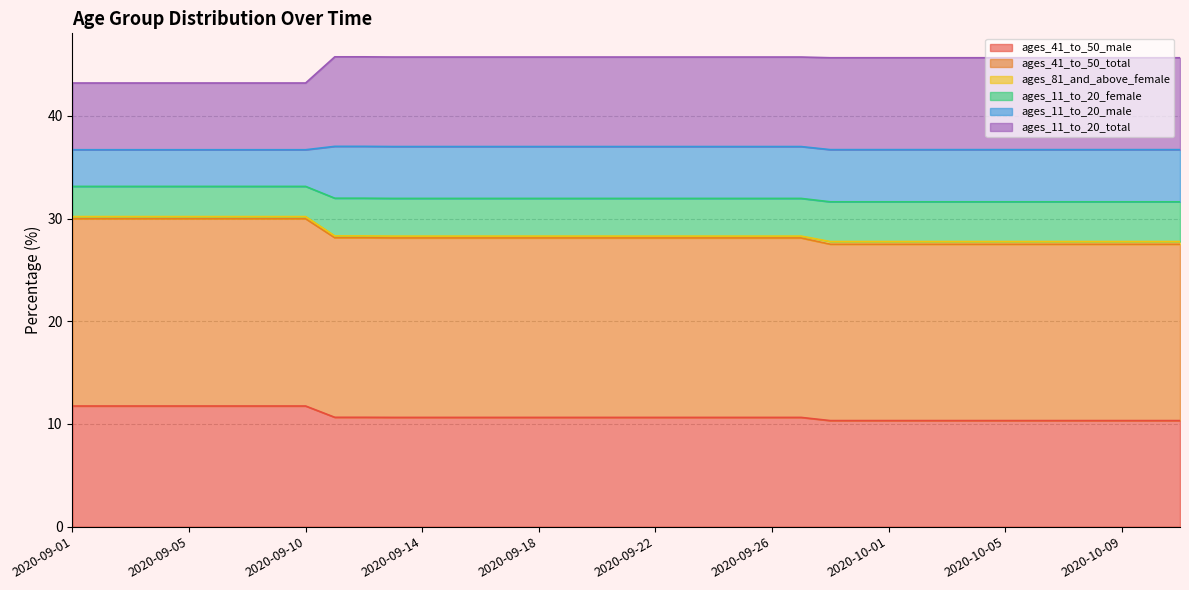

What is the lowest value of the ages_41_to_50_male series?

10.3